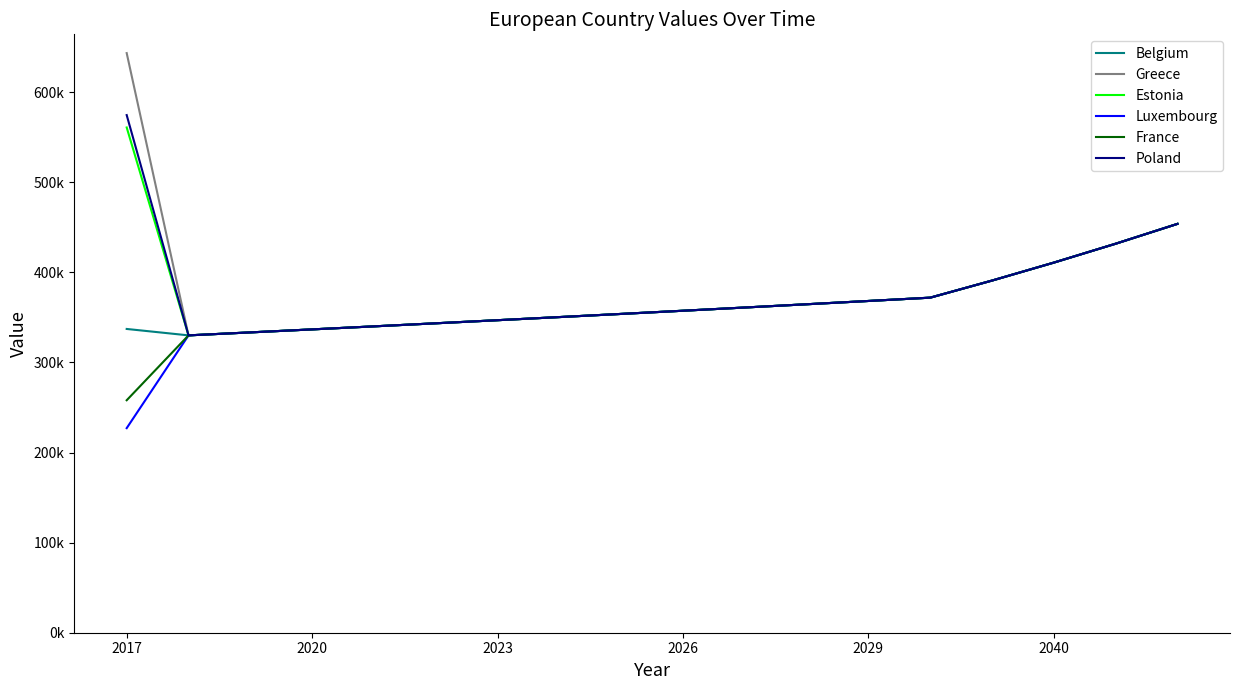

True or false: France has more than 1 interior local peaks.

False